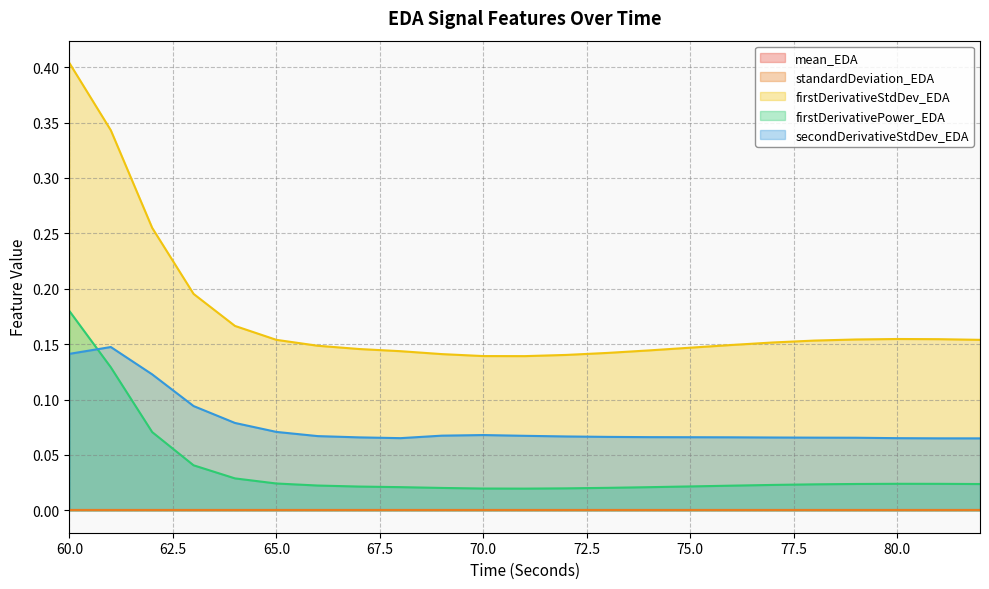

After their last crossing, which series has the higher values: secondDerivativeStdDev_EDA or firstDerivativePower_EDA?

secondDerivativeStdDev_EDA